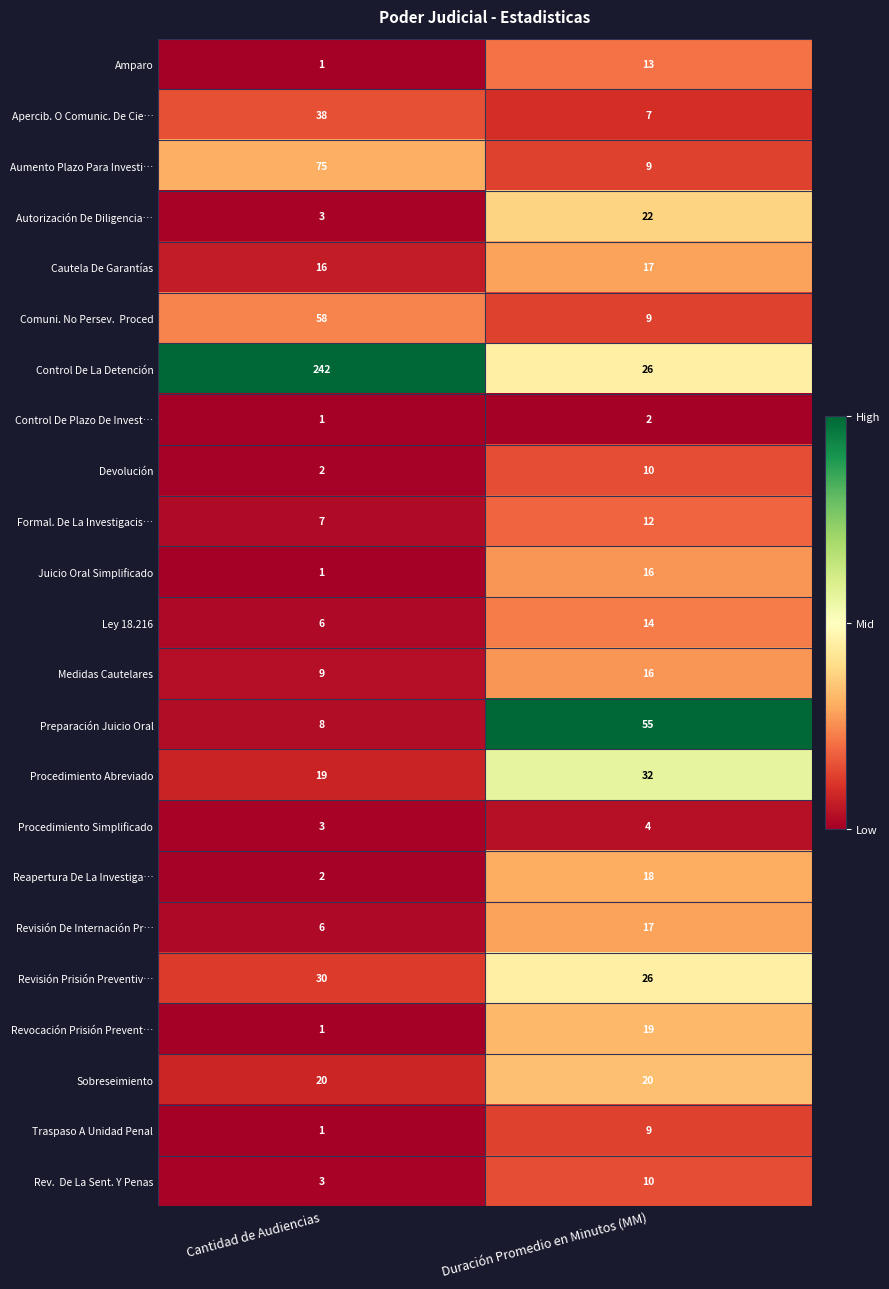

What is the average value of the Devolución series?

6